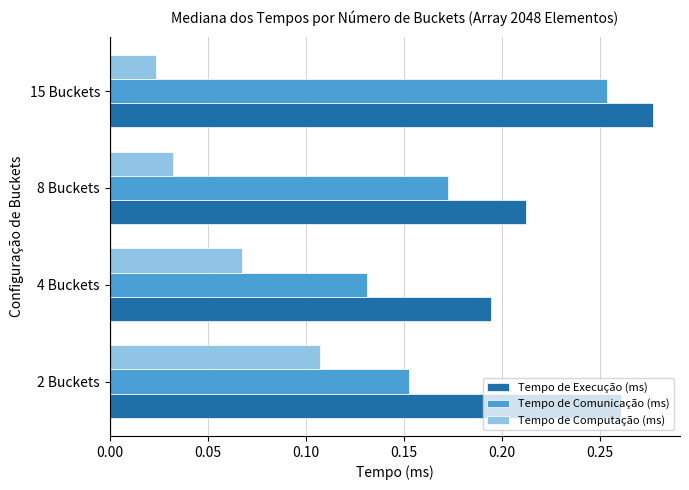

Which series has the largest total across all categories?

Tempo de Execução (ms)